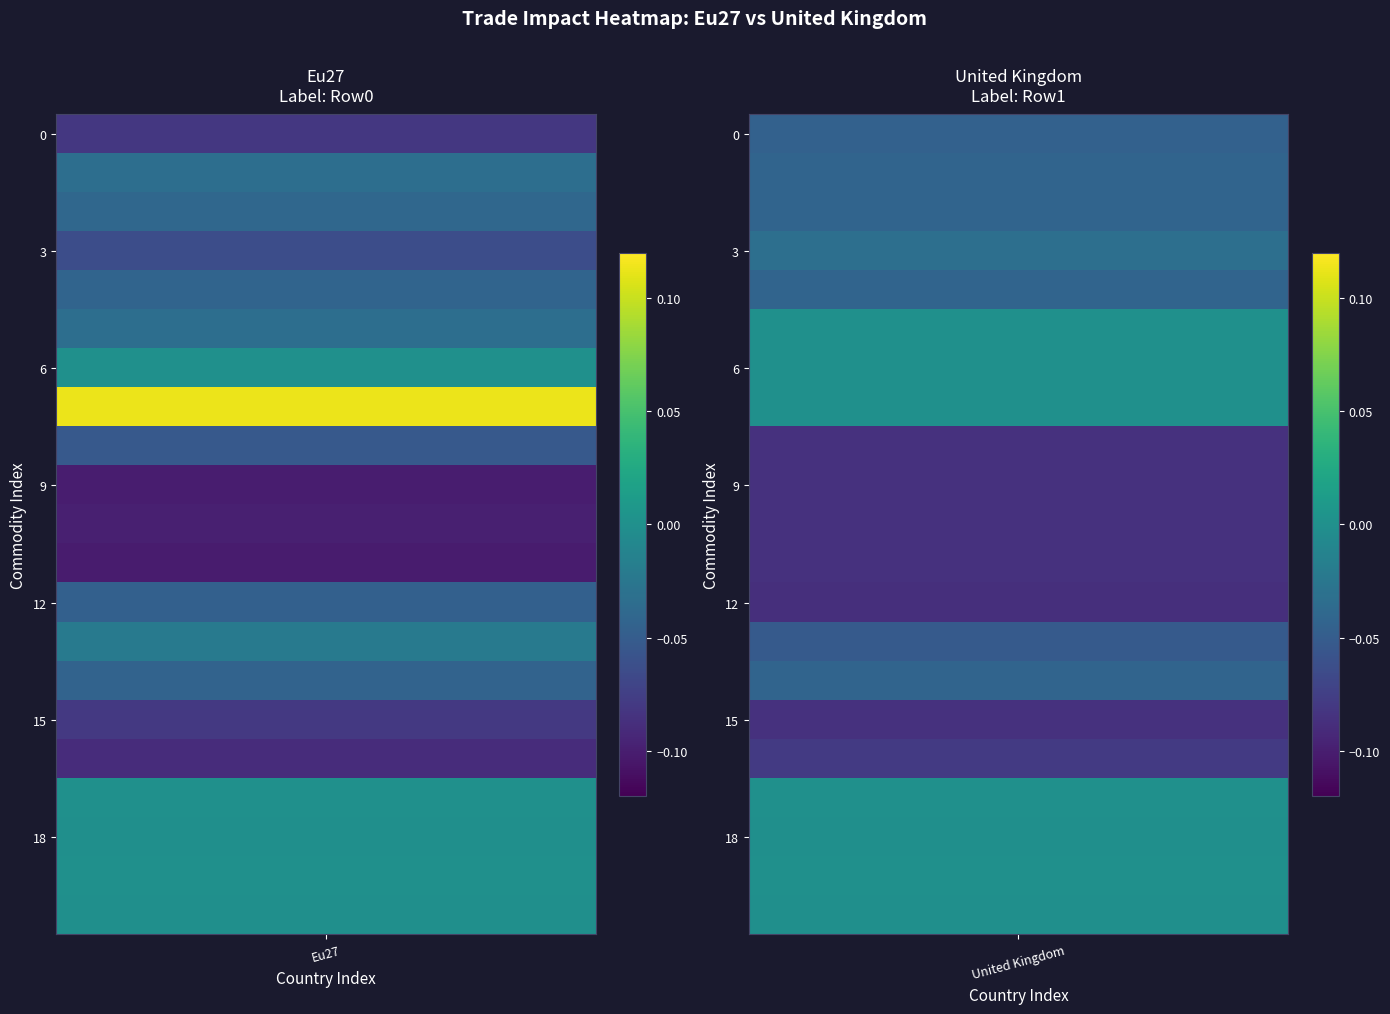

What is the minimum value for Eu27?

-0.1